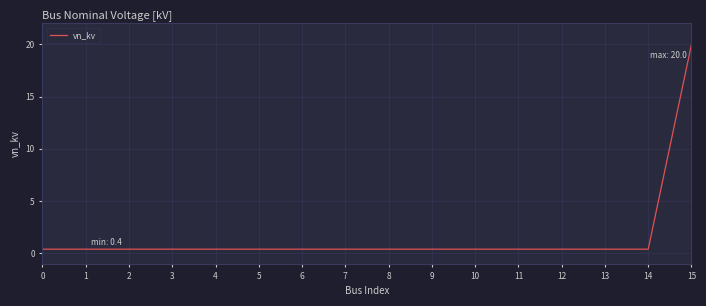

True or false: the data shows 0.4 at 5.

True